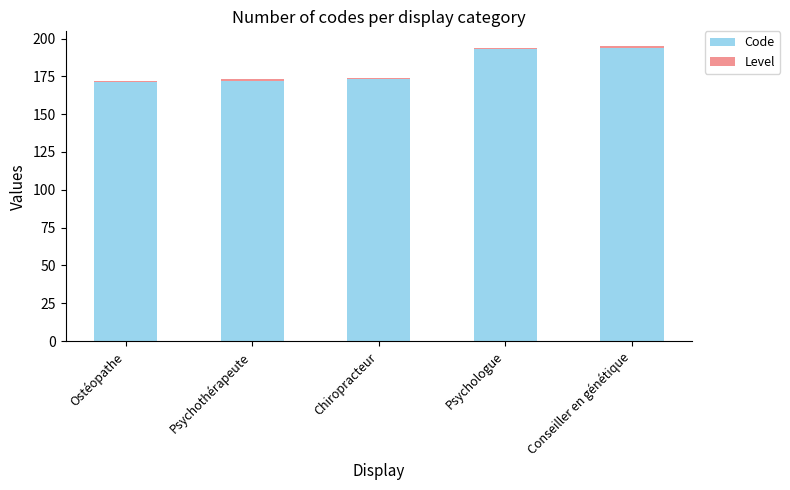

What is the highest value of the Code series?

194